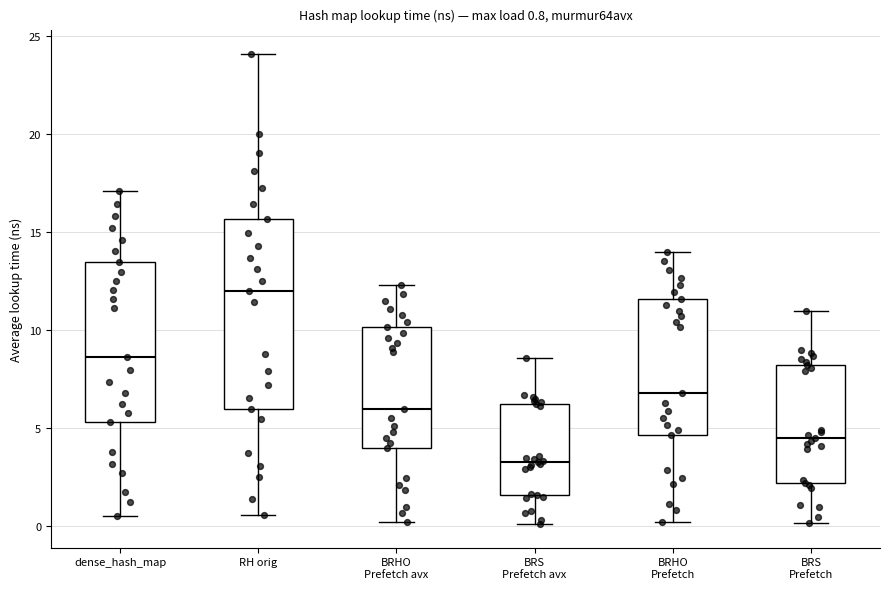

Comparing the boxes themselves (not the whiskers), which one is the tallest?

RH orig